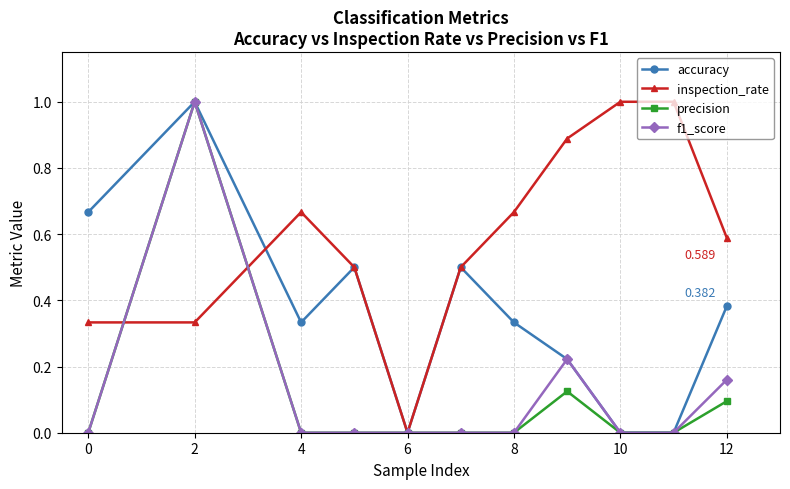

How many lines are shown in the chart?

4